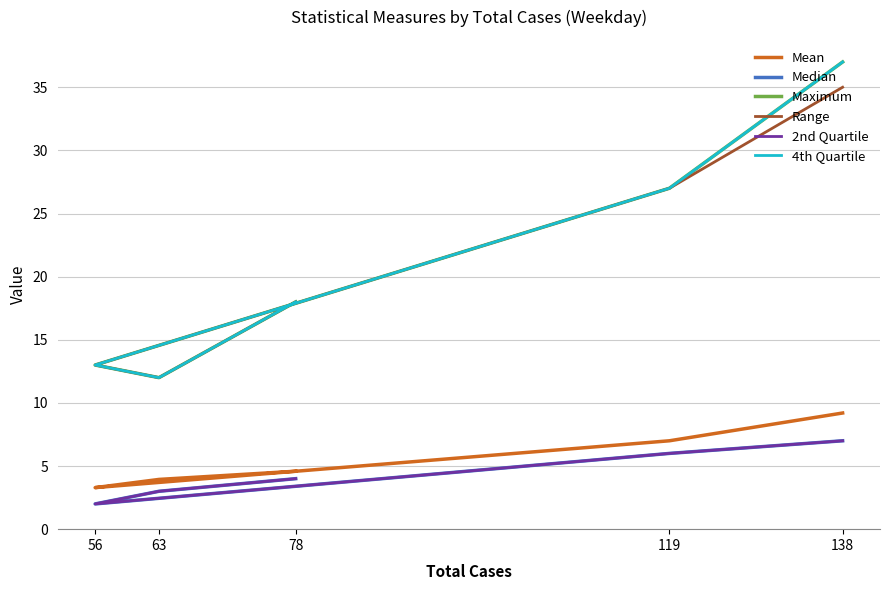

The value of Mean at 119 is 7.0. True or false?

True